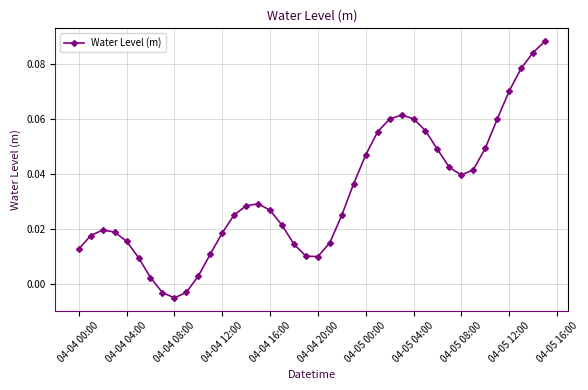

True or false: the data has more than 2 interior local peaks.

True